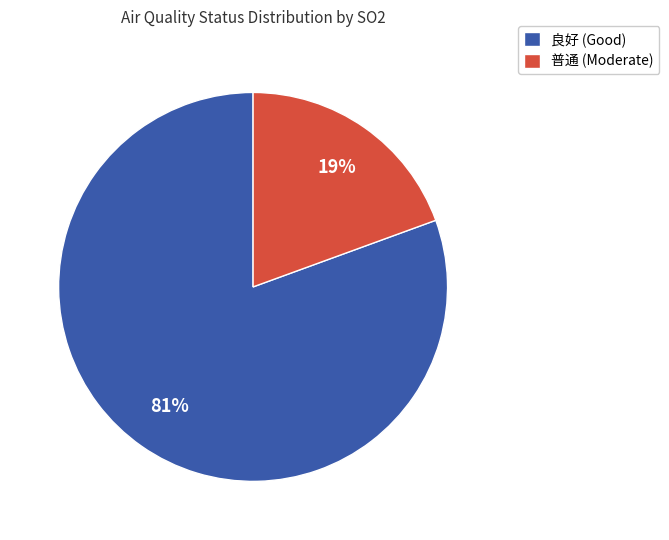

Which slice is the largest?

良好